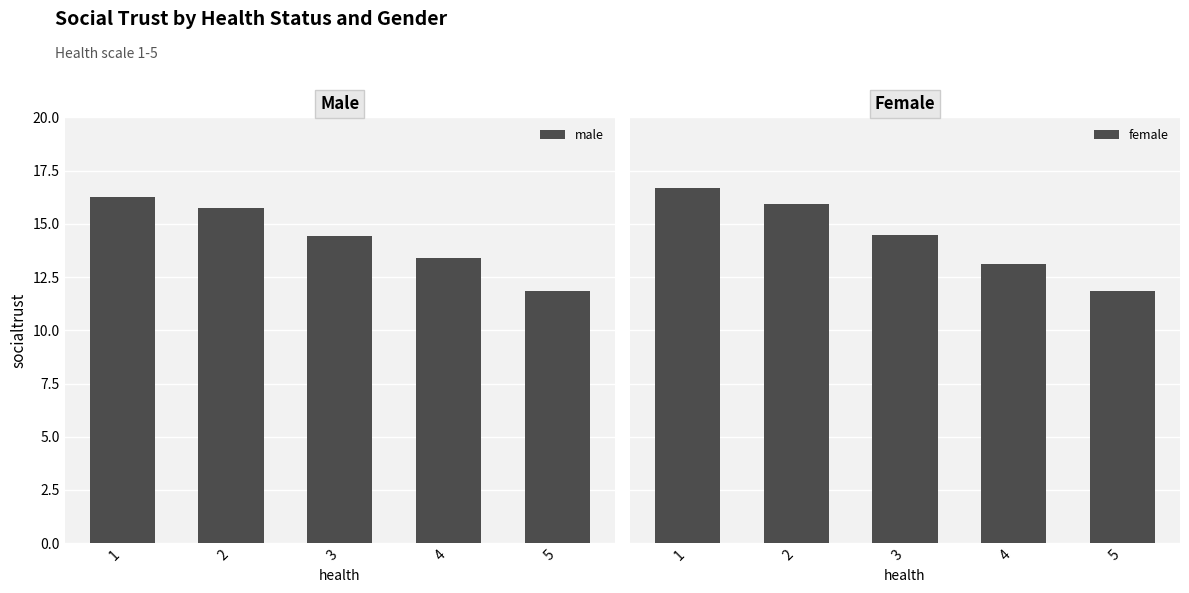

Are the bars grouped side by side (vs. stacked)?

Yes